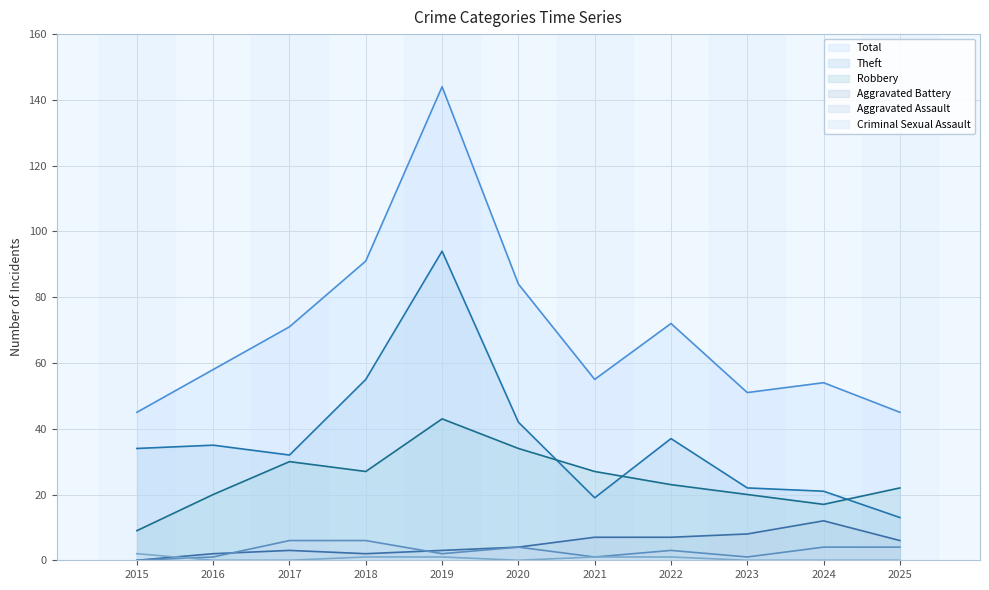

True or false: Total and Robbery cross at least once.

False